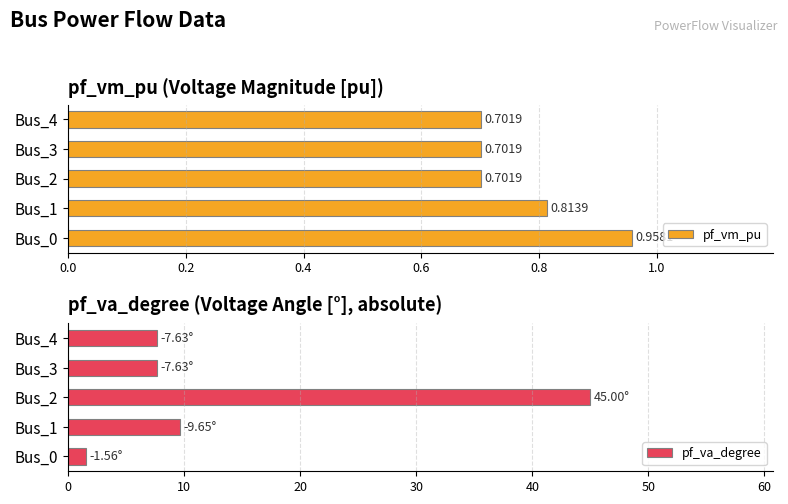

The pf_vm_pu series shows 0.2 at Bus_0. True or false?

False